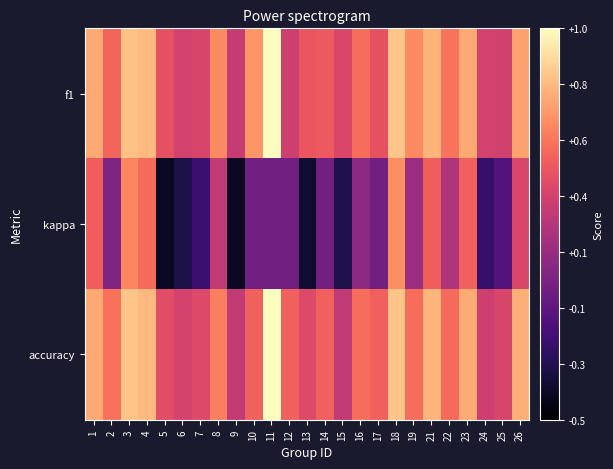

List the series in order of their peak value, highest first.

f1, accuracy, kappa